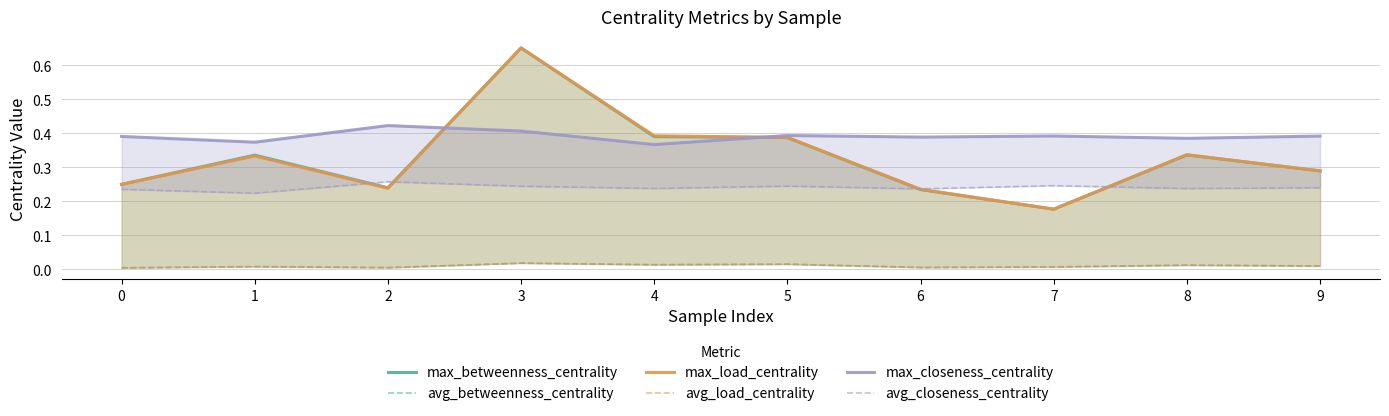

Between 0 and 2, which series saw the biggest shift?

max_closeness_centrality